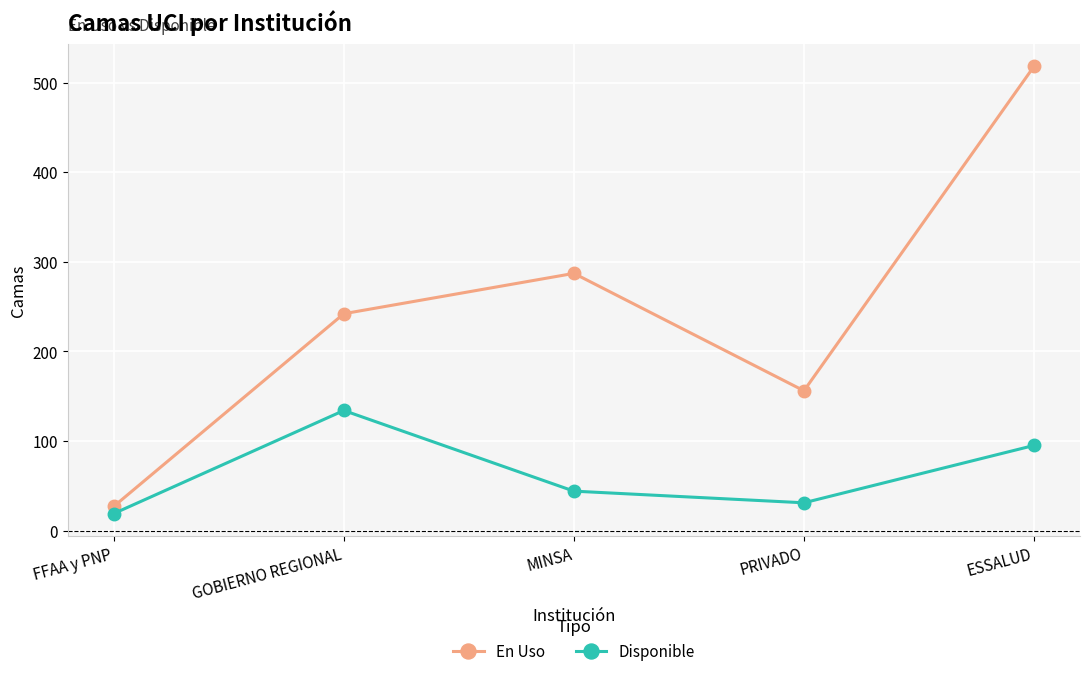

Is this an area chart (filled region under the line)?

No